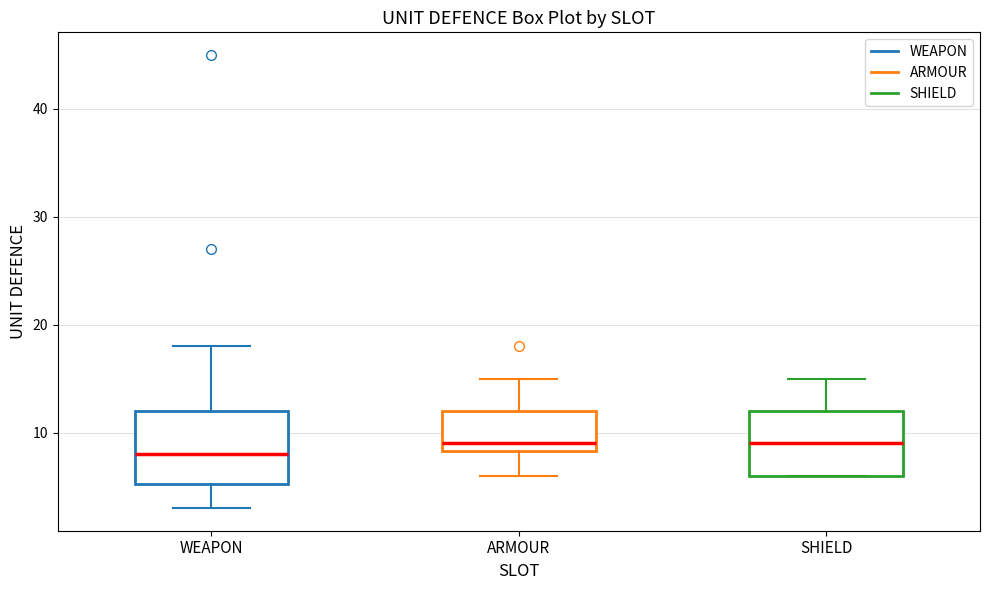

Where does the median line of the box for SHIELD sit on the y-axis? The values are not printed on the chart, so give them approximately, as read against the axis.

9